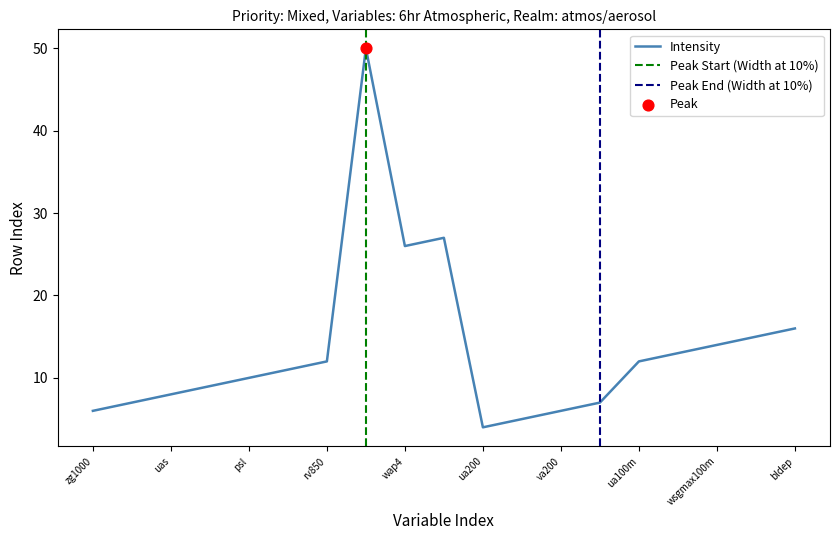

Which has a higher value, ua200 or ua850?

ua850